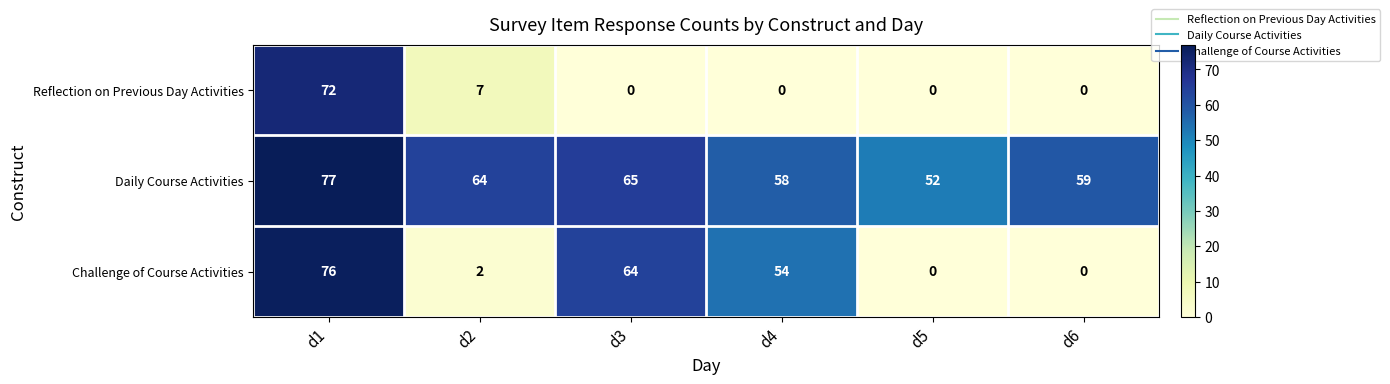

Rank the series by their maximum value, from highest to lowest.

Daily Course Activities, Challenge of Course Activities, Reflection on Previous Day Activities